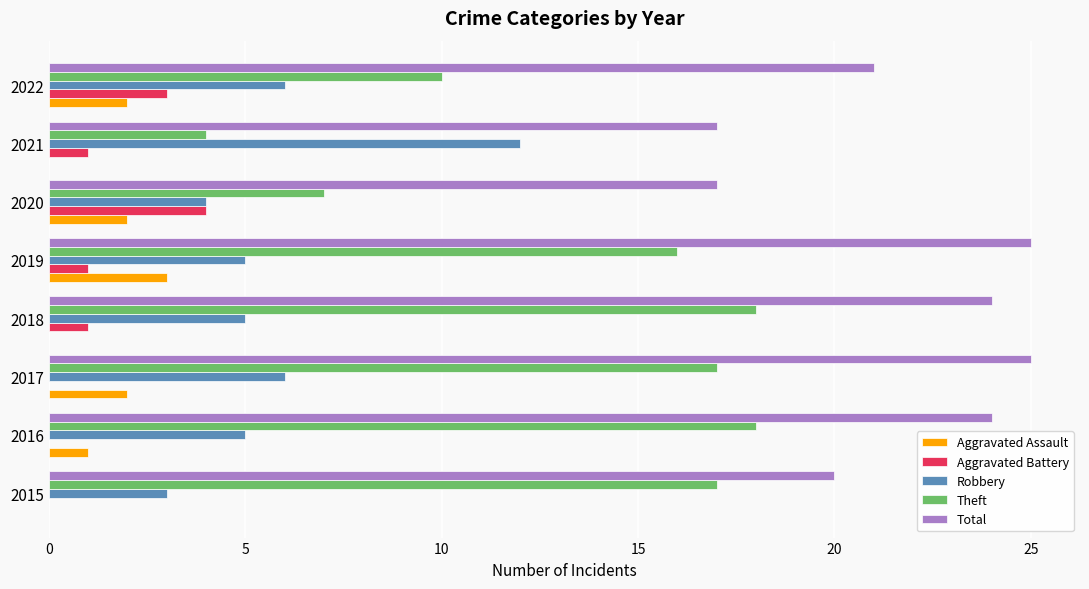

Between 2017 and 2020, which series saw the biggest shift?

Theft